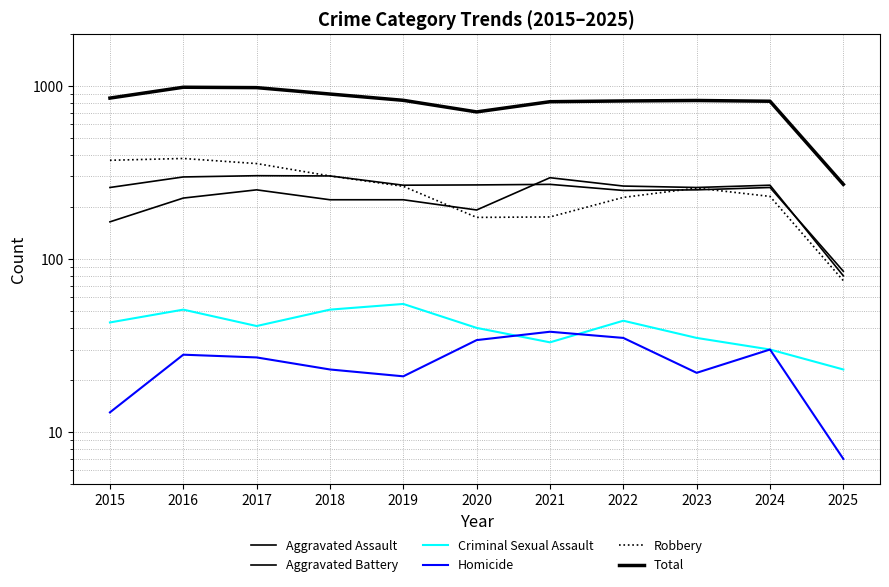

At which label does Total first exceed 824?

2015